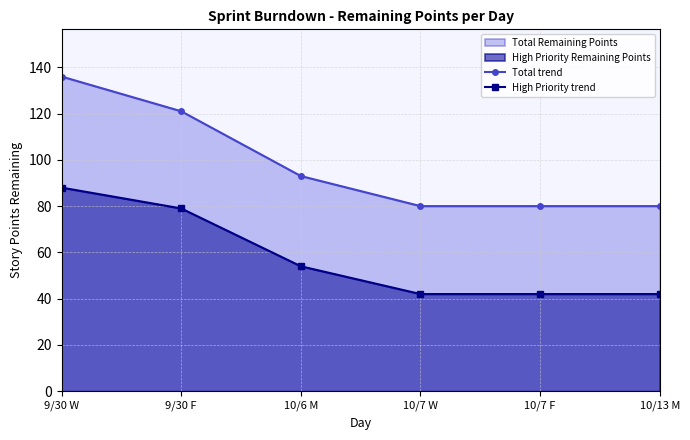

Rank the categories by Total trend value from lowest to highest.

10/7 W, 10/7 F, 10/13 M, 10/6 M, 9/30 F, 9/30 W